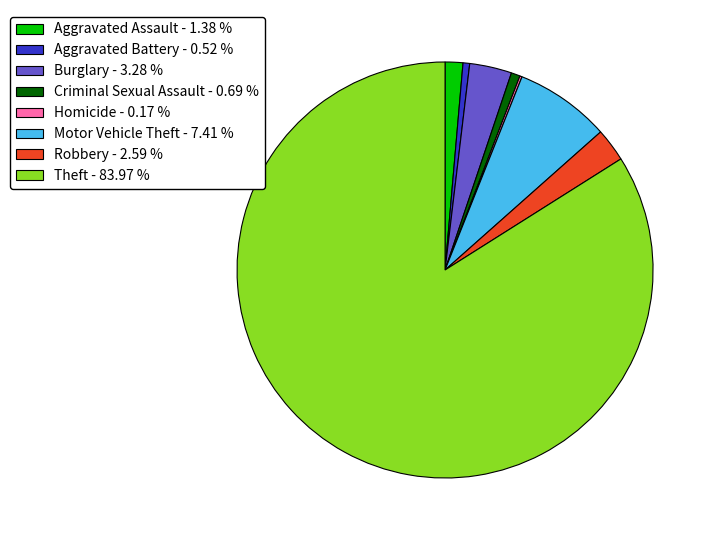

Is the sum of Motor Vehicle Theft - 7.41 % and Aggravated Assault - 1.38 % greater than half?

No